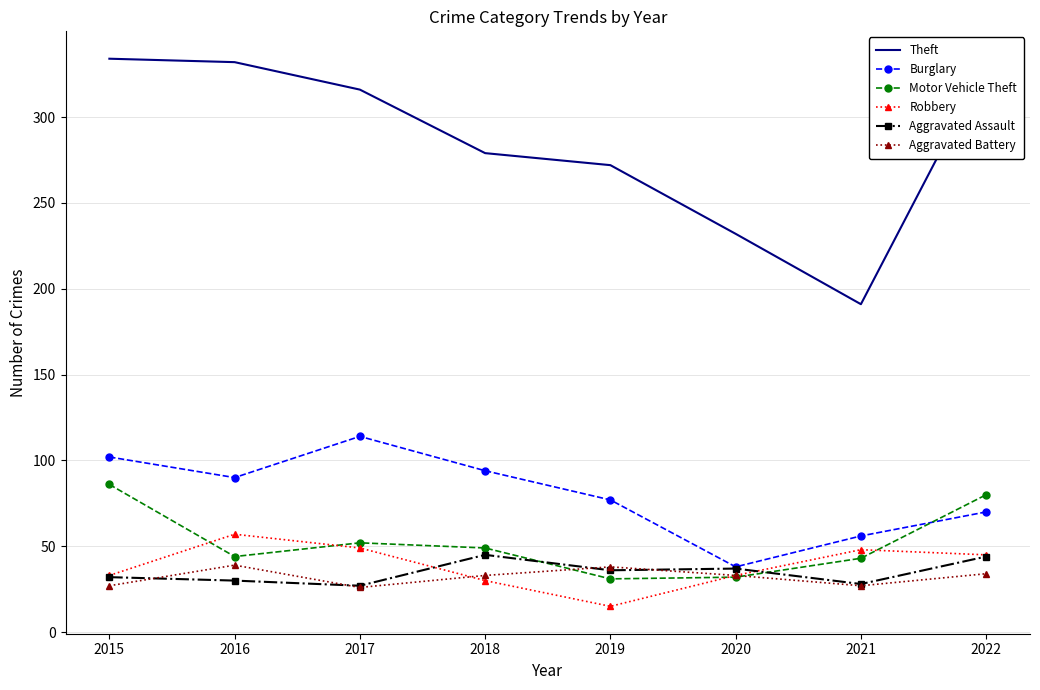

What is the sum of all Aggravated Battery values?

257